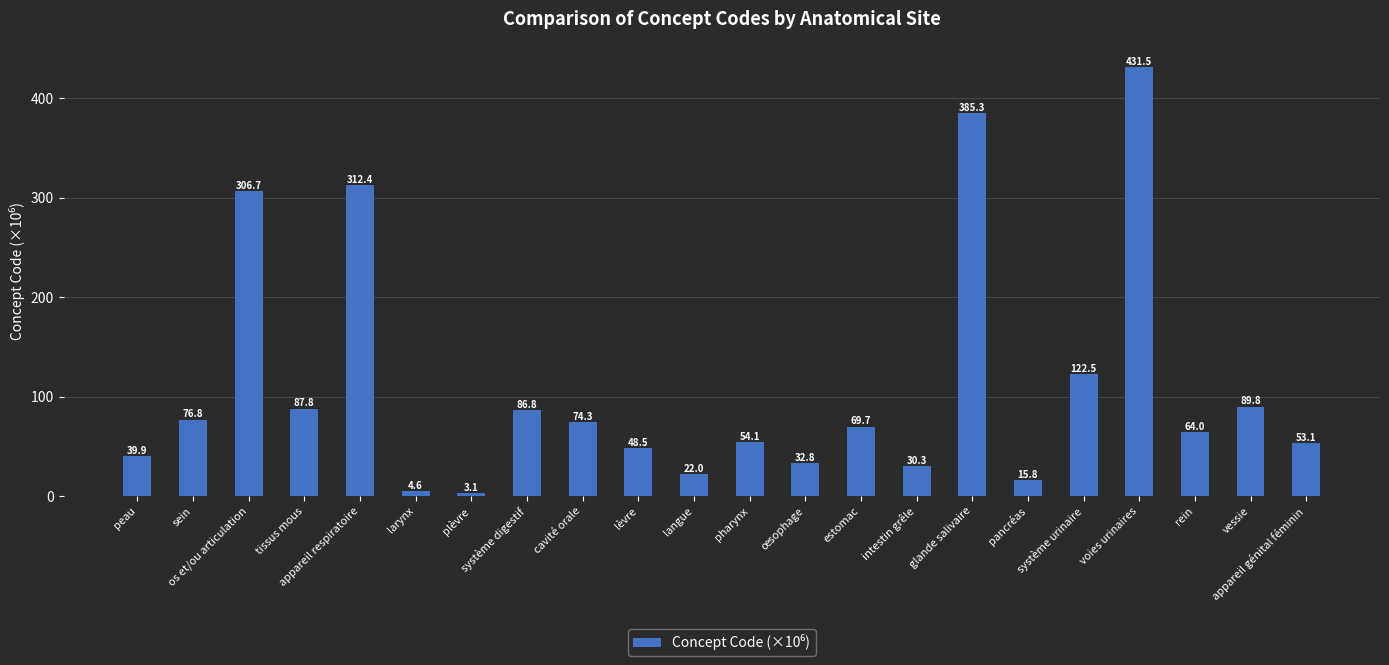

What is the label of the 15th bar from the left?

intestin grêle